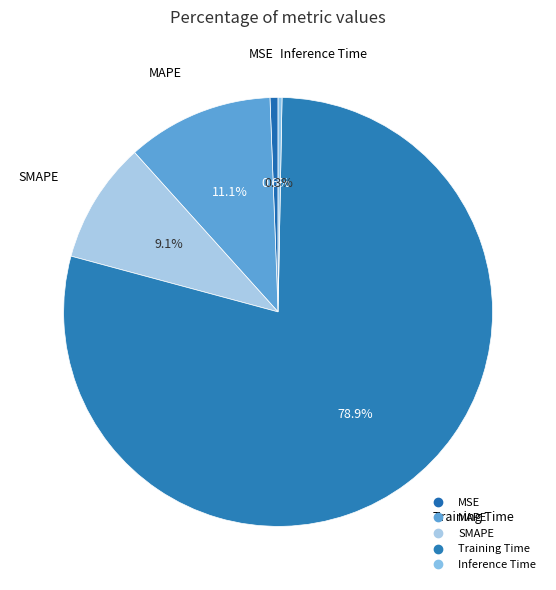

Which slice represents more than half of the pie?

Training Time